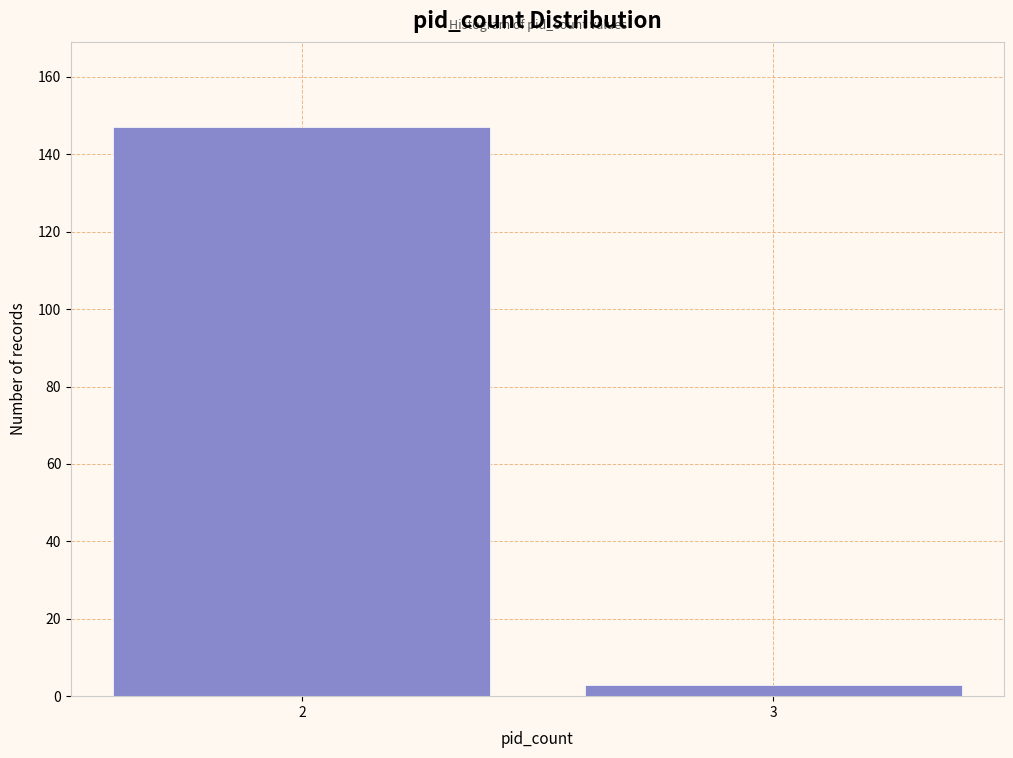

Reading right to left, what are all the values shown in this chart?

3	147